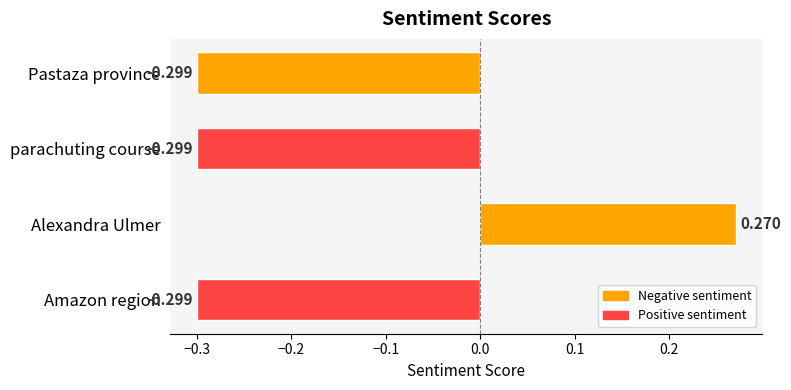

Which has a higher value, Alexandra Ulmer or Amazon region?

Alexandra Ulmer